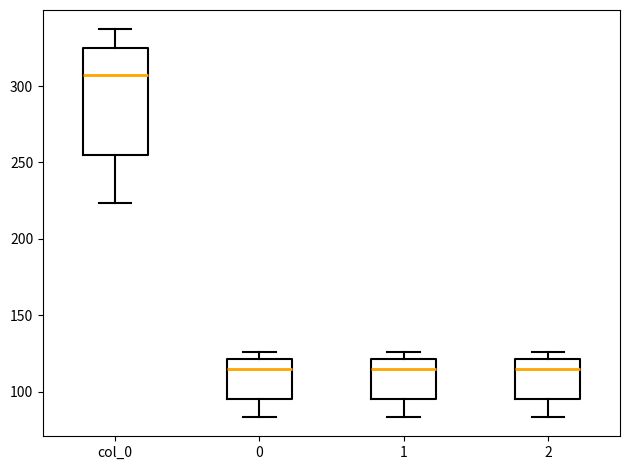

Where is the lower edge of the box for 1 on the y-axis? The values are not printed on the chart, so give them approximately, as read against the axis.

95